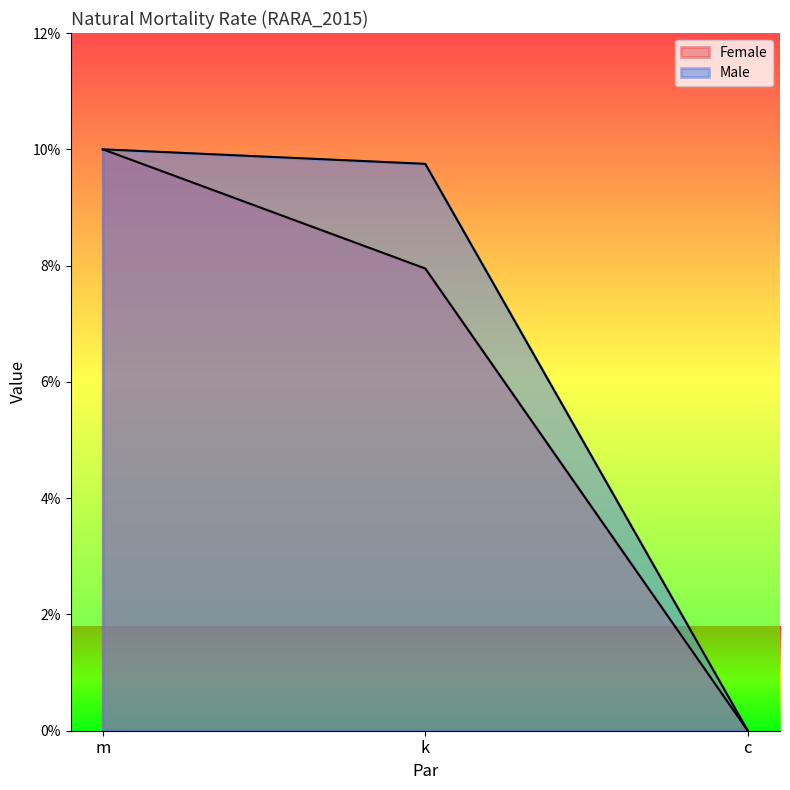

Rank the series at c from highest to lowest value.

Female, Male